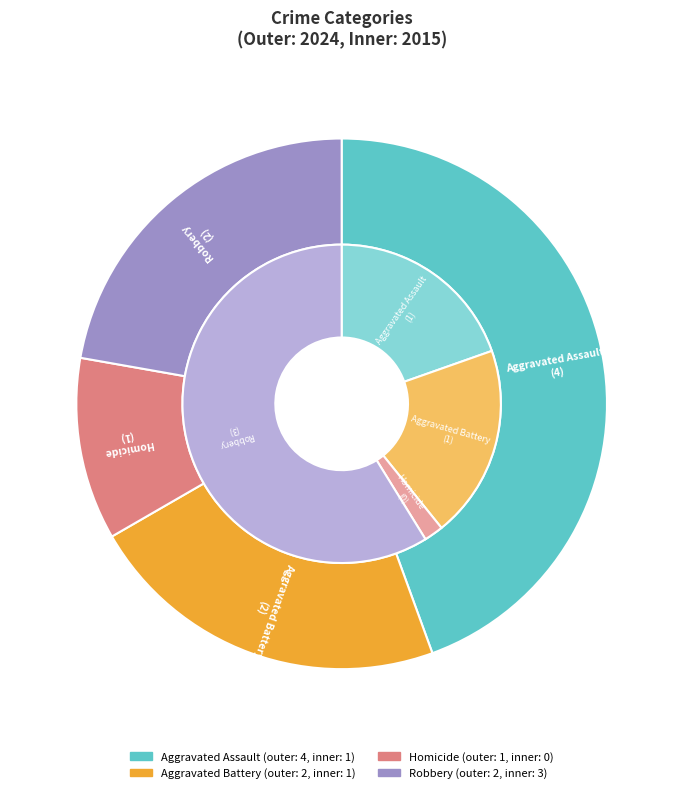

Rank the categories by value from highest to lowest.

Aggravated Assault, Aggravated Battery, Robbery, Homicide